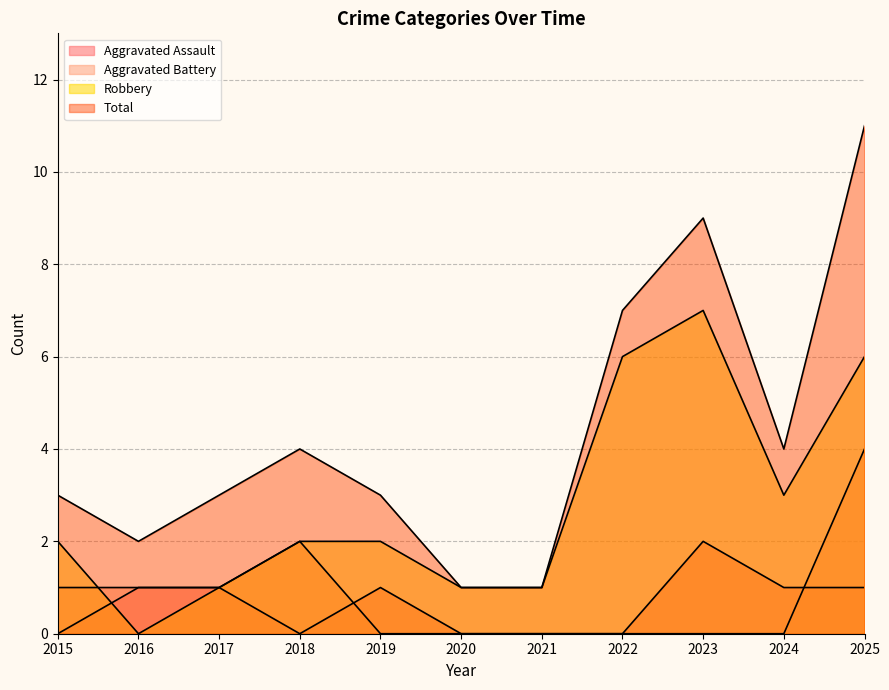

True or false: Total and Aggravated Battery cross at least once.

False